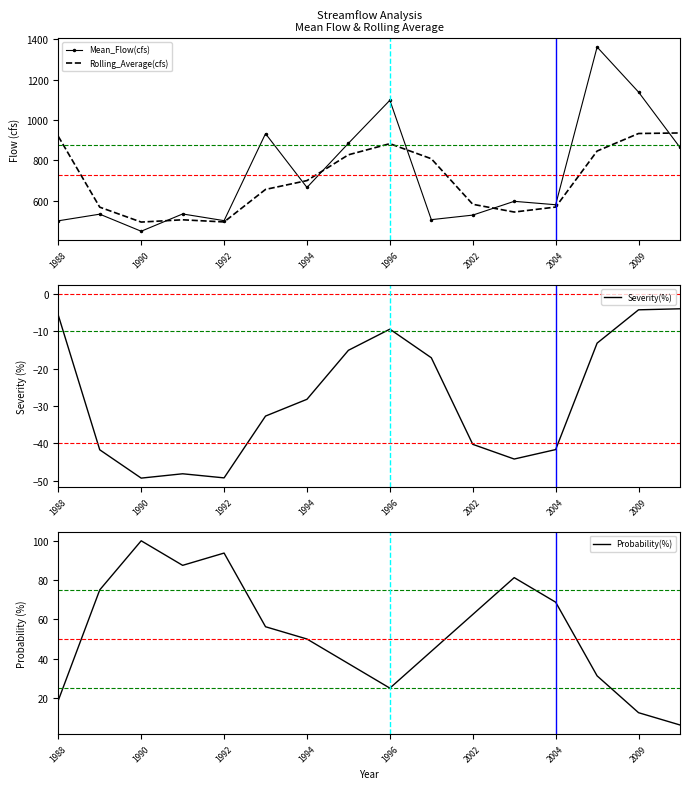

How many data points in Probability(%) are less than 56?

8